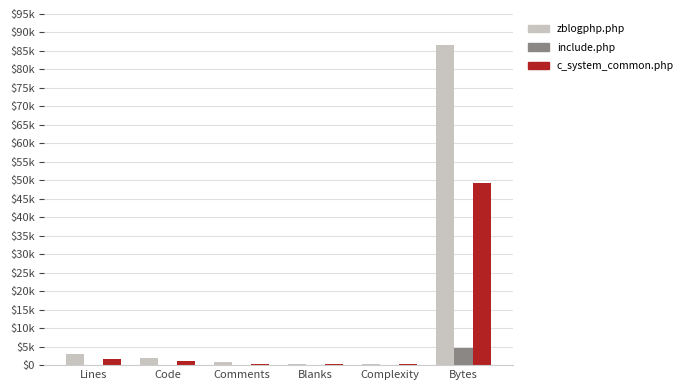

What is the value of the c_system_common.php bar at the 6th from the left?

49196